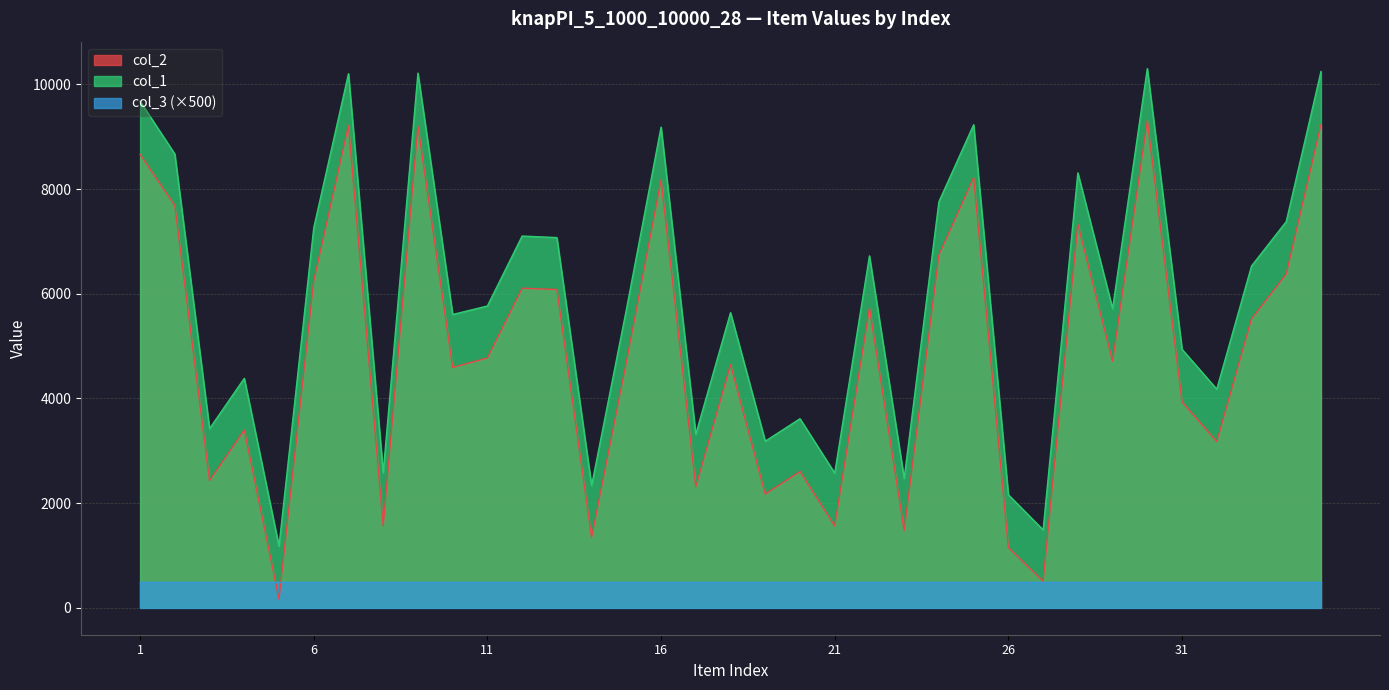

Rank the categories by col_1 value from lowest to highest.

5, 27, 26, 14, 23, 21, 8, 19, 17, 3, 20, 32, 4, 31, 10, 18, 15, 29, 11, 33, 22, 13, 12, 6, 34, 24, 28, 2, 16, 25, 1, 7, 9, 35, 30